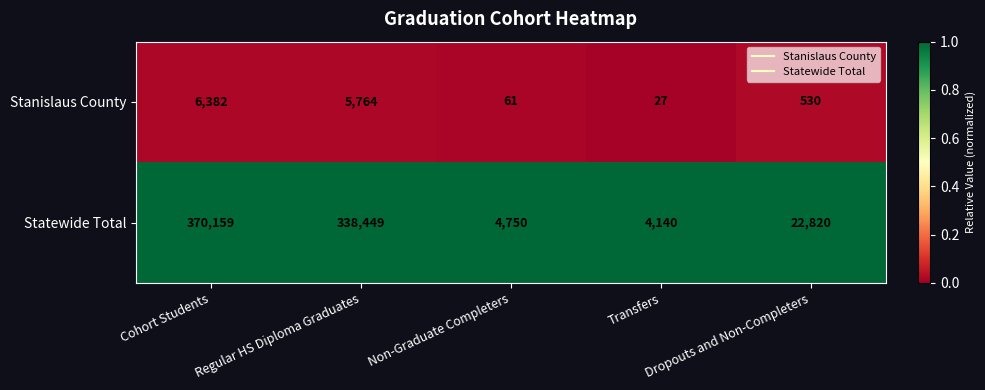

Which series has the largest total across all categories?

Statewide Total